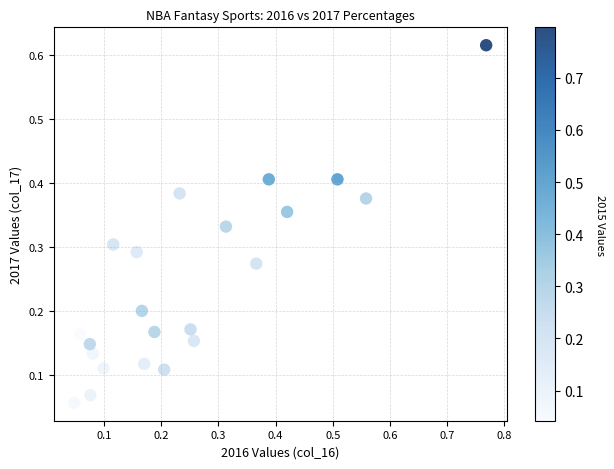

How many data points are displayed?

22